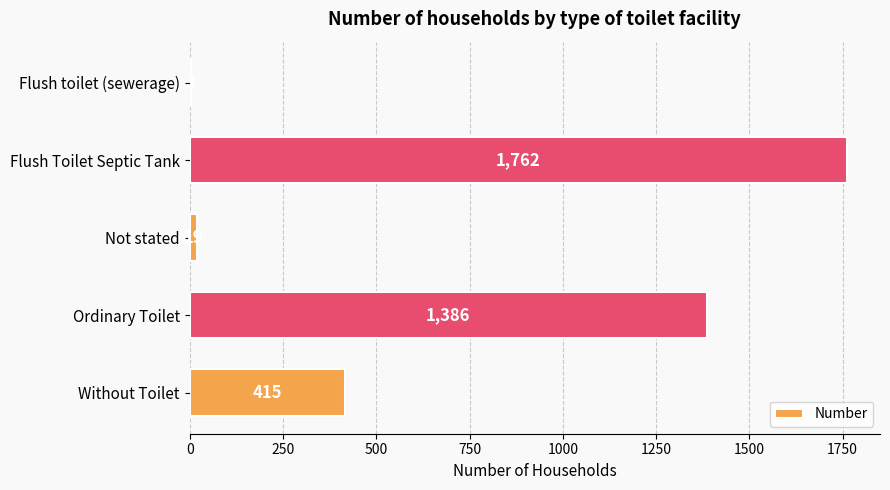

What is the sum of all values?

3585